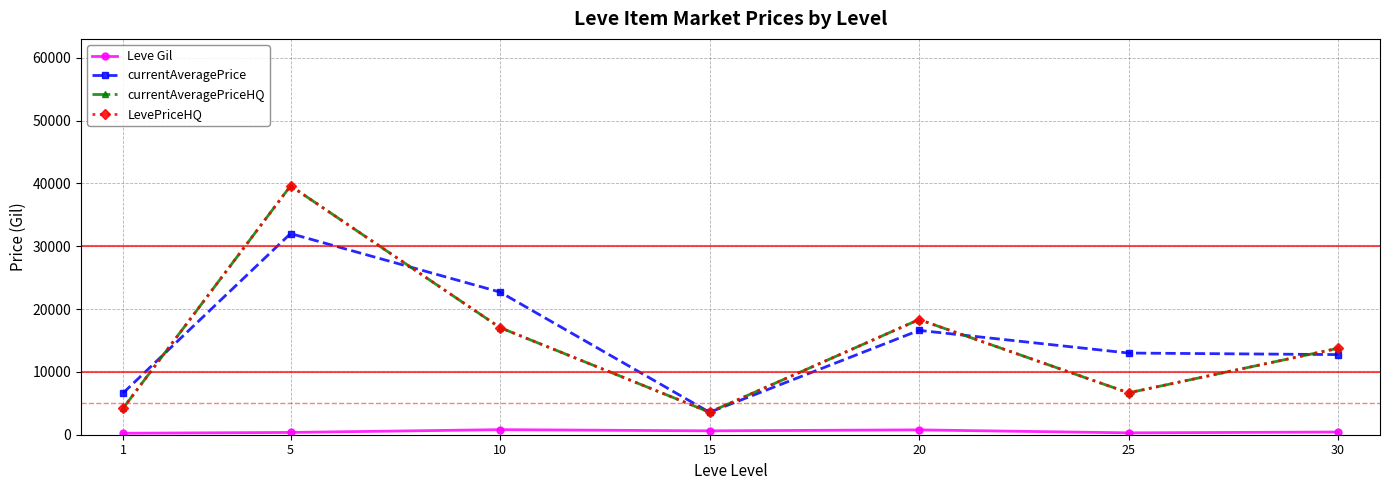

Is this an area chart (filled region under the line)?

No